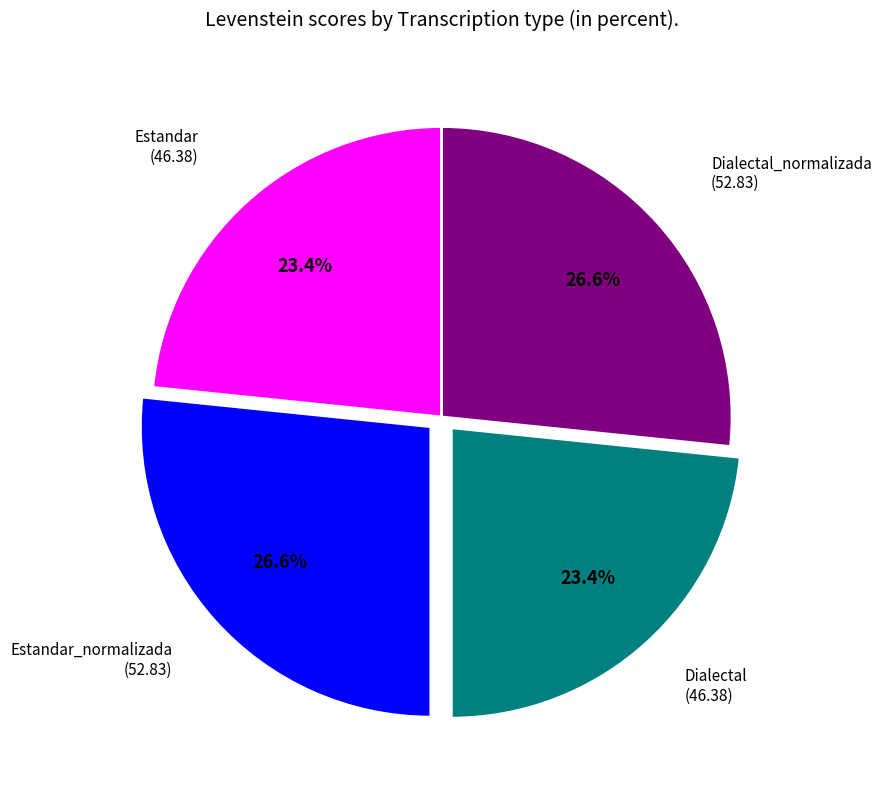

Is there any slice that represents more than half of the pie?

No